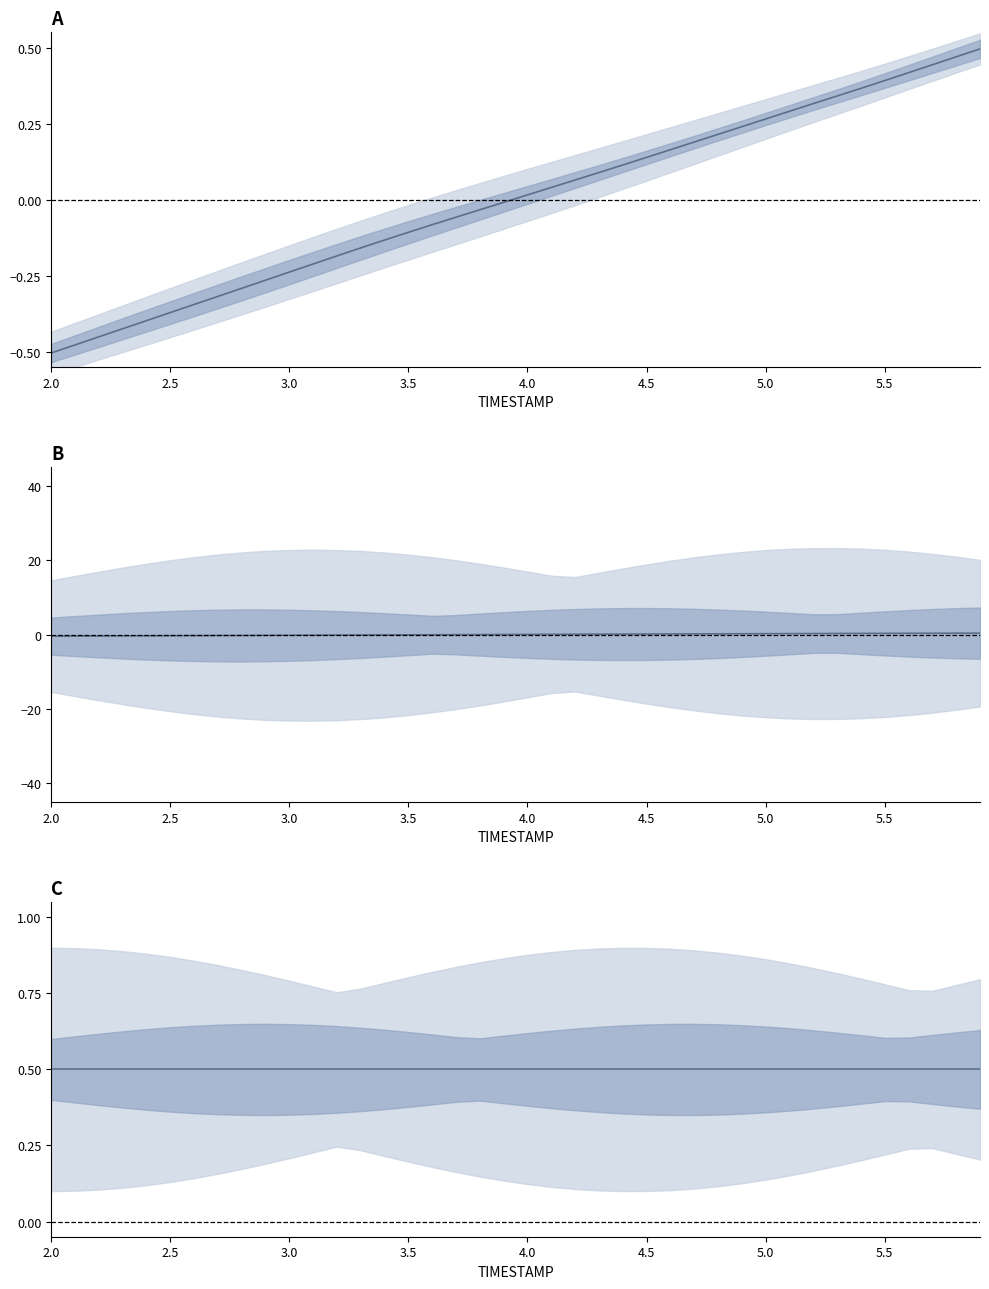

What is the maximum value for X?

0.5